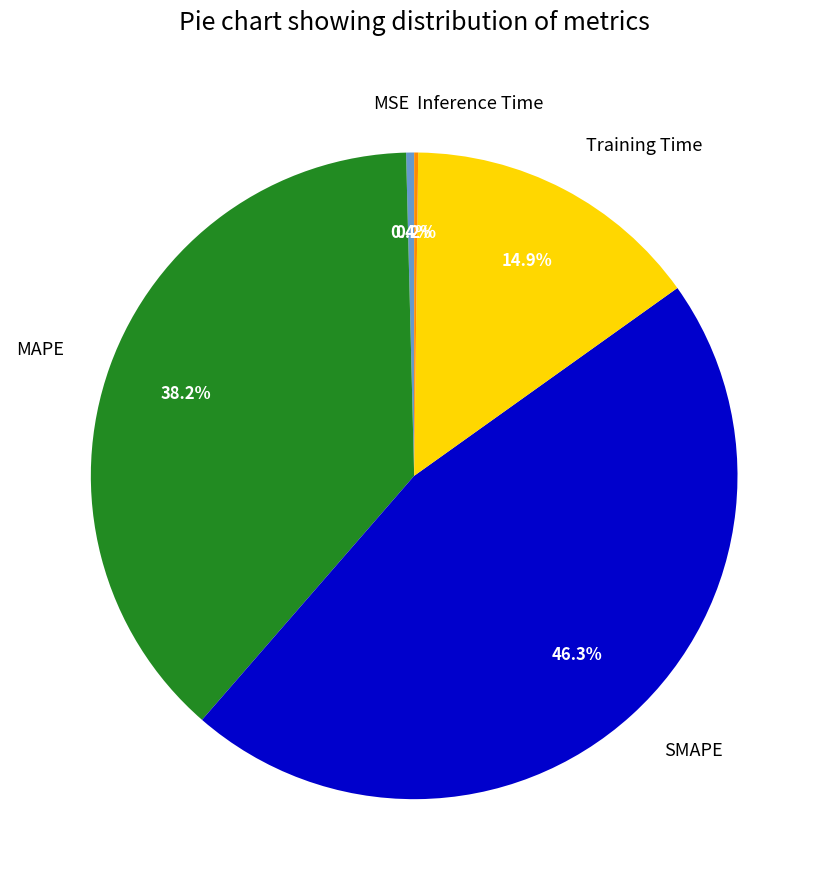

Which category has the biggest portion of the pie?

SMAPE